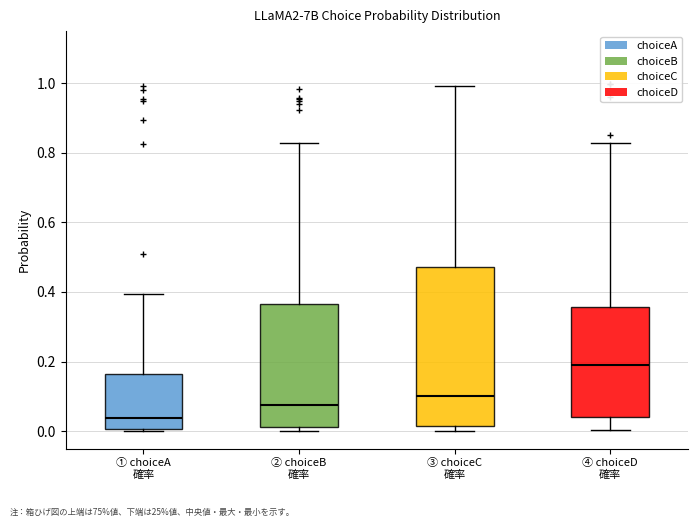

Comparing the boxes themselves (not the whiskers), which one is the tallest?

③ choiceC 確率